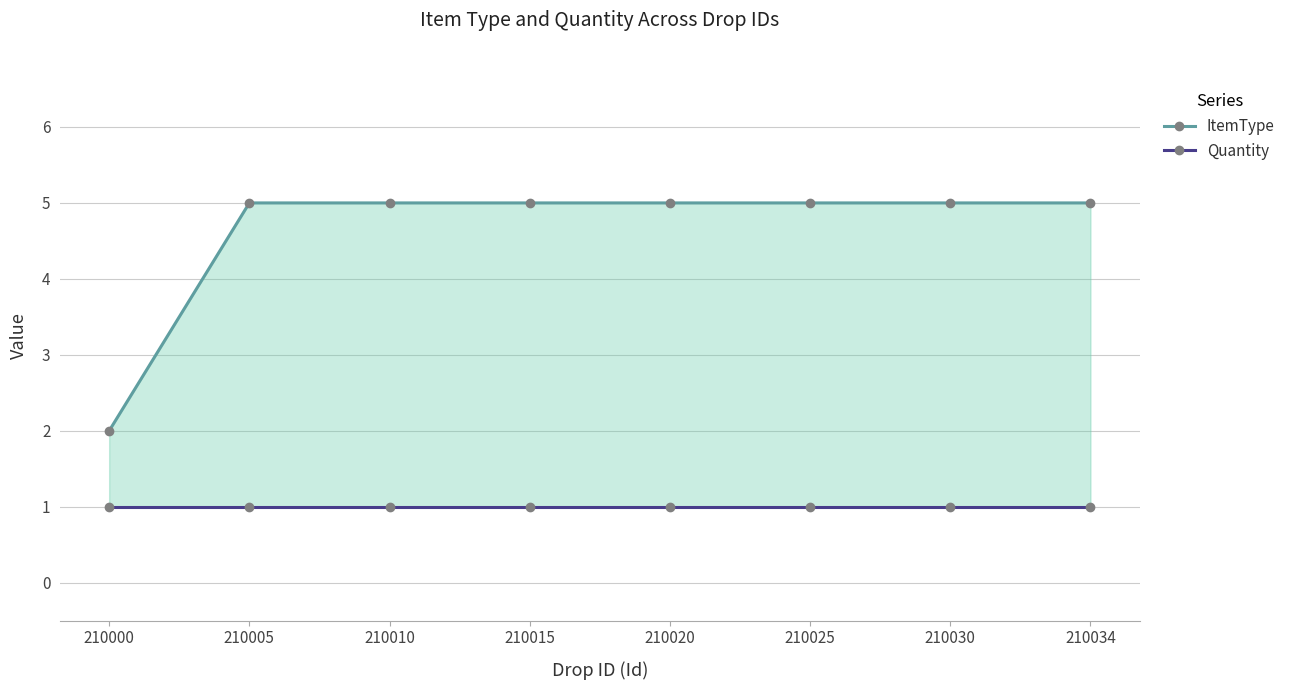

How many lines are shown in the chart?

2